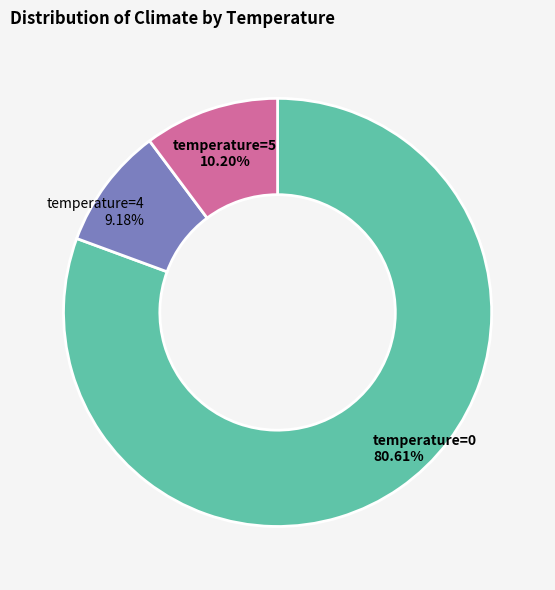

Which slice is the smallest?

temperature=4